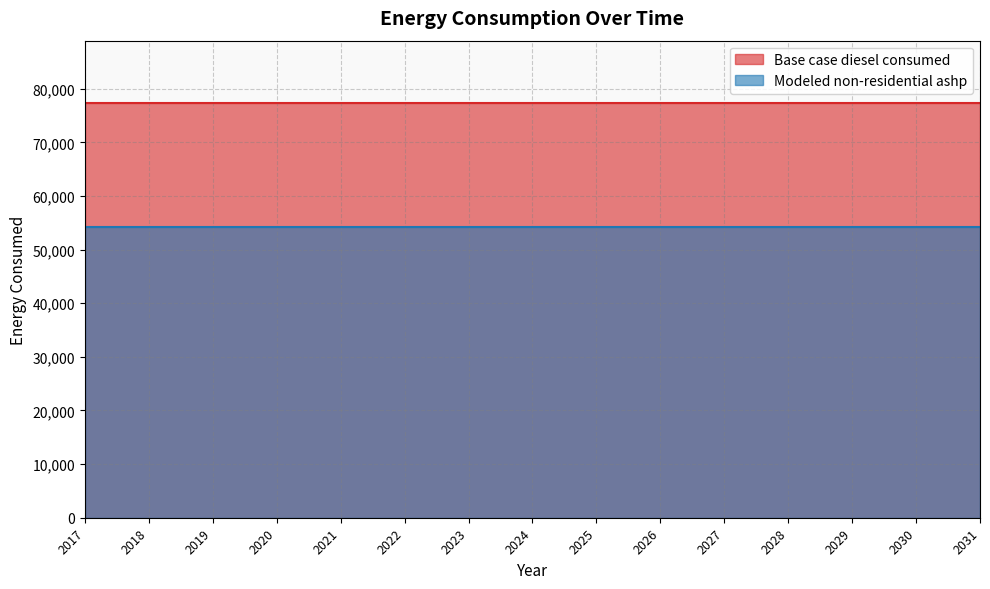

What are all the series names shown in the legend?

Base case diesel consumed, Modeled non-residential ashp